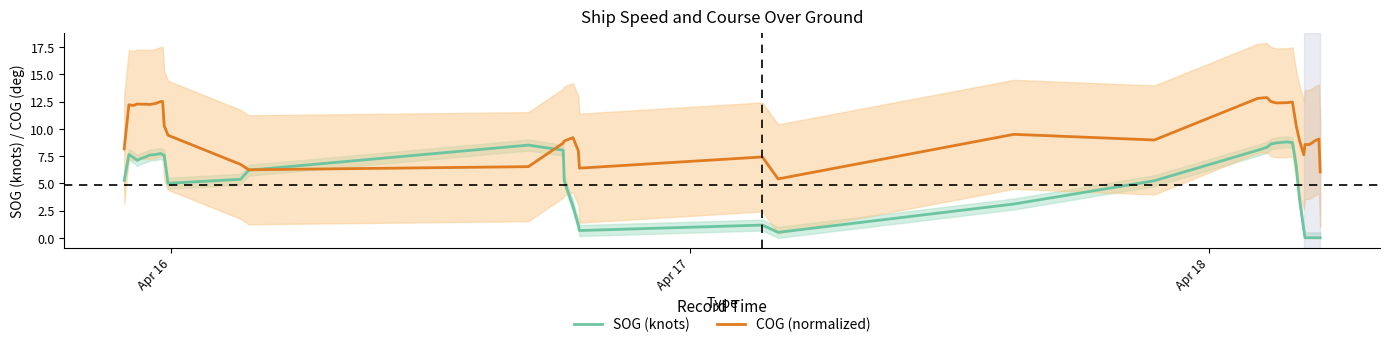

Does the chart display data point markers on the line(s)?

No